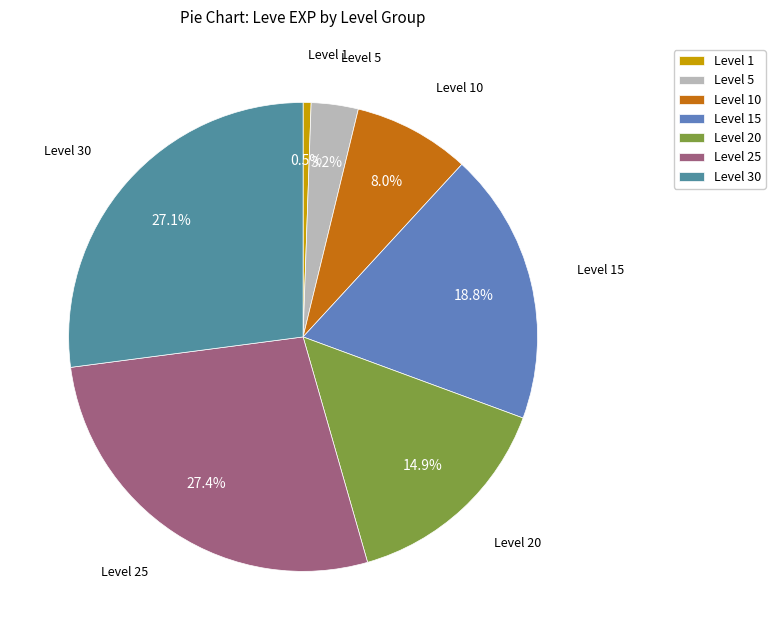

Count the number of slices in the pie.

7